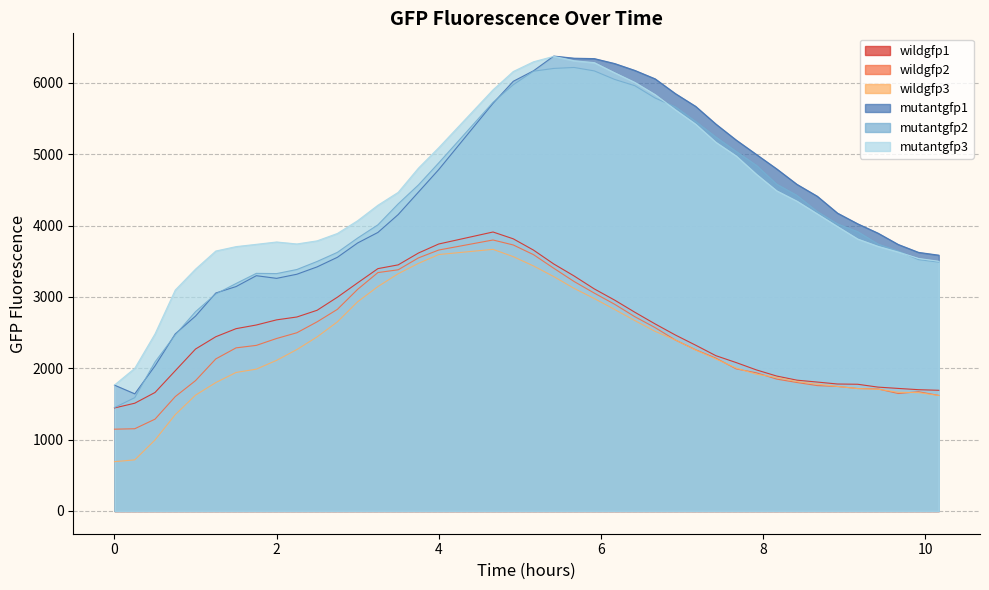

True or false: wildgfp3 and mutantgfp1 intersect in this chart.

False